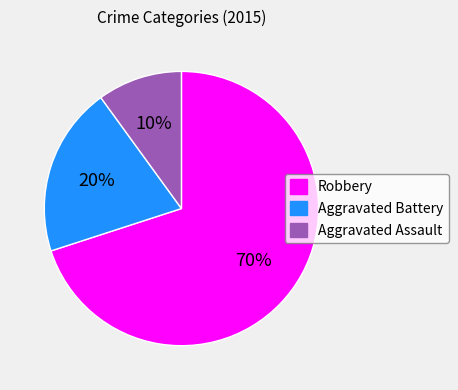

Which category has the biggest portion of the pie?

Robbery